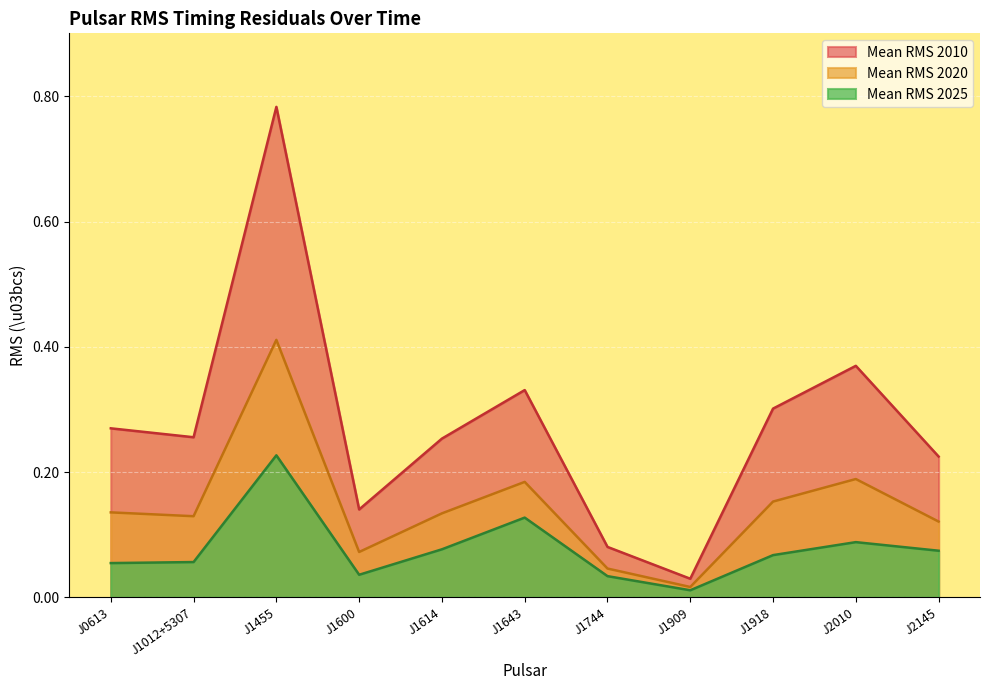

Rank the series by their maximum value, from highest to lowest.

Mean RMS 2010, Mean RMS 2020, Mean RMS 2025